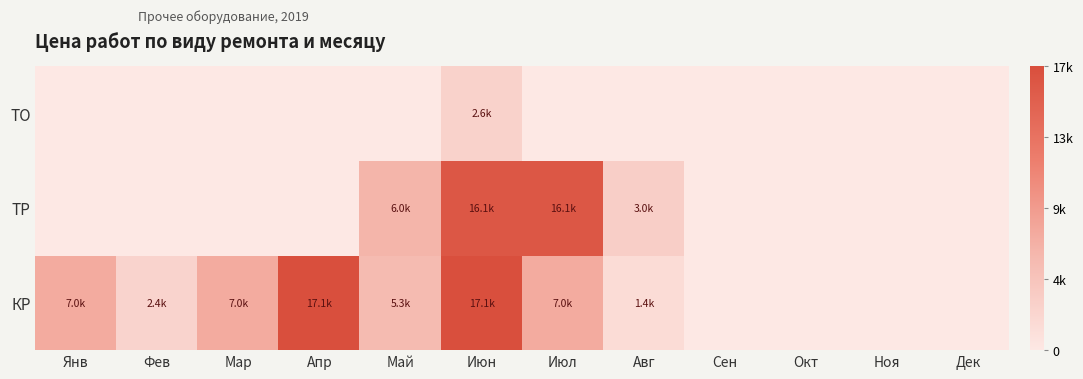

Reading right to left, list all the values displayed in this chart.

КР: Дек=0.0	Ноя=0.0	Окт=0.0	Сен=0.0	Авг=1408.1	Июл=7002.2	Июн=17139.8	Май=5345.8	Апр=17139.8	Мар=7002.2	Фев=2427.9	Янв=7002.2
ТР: Дек=0.0	Ноя=0.0	Окт=0.0	Сен=0.0	Авг=3041.9	Июл=16118.7	Июн=16118.7	Май=5989.0	Апр=0.0	Мар=0.0	Фев=0.0	Янв=0.0
ТО: Дек=0.0	Ноя=0.0	Окт=0.0	Сен=0.0	Авг=0.0	Июл=0.0	Июн=2599.7	Май=0.0	Апр=0.0	Мар=0.0	Фев=0.0	Янв=0.0